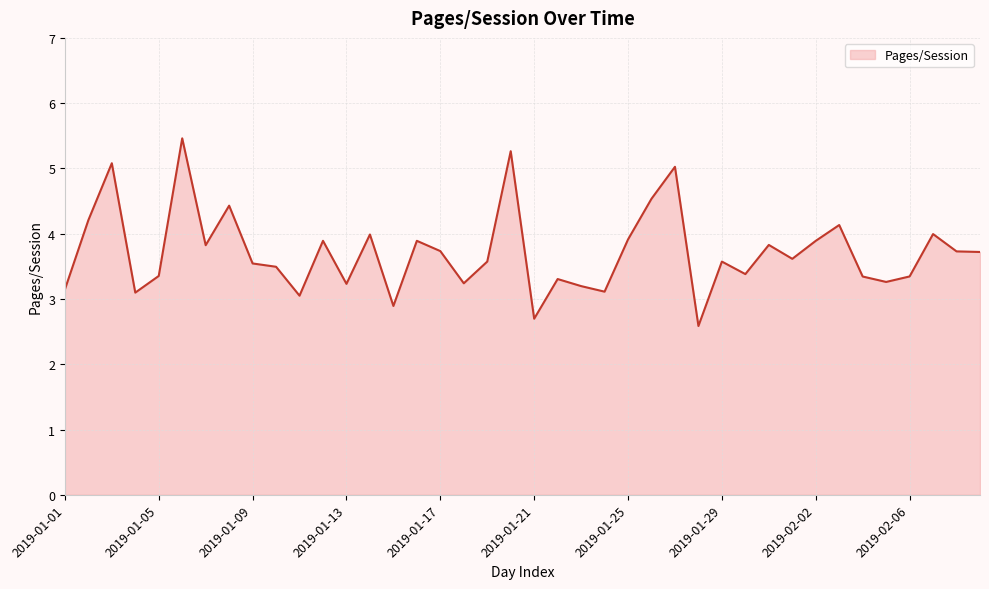

What is the difference between the maximum and minimum values?

2.9